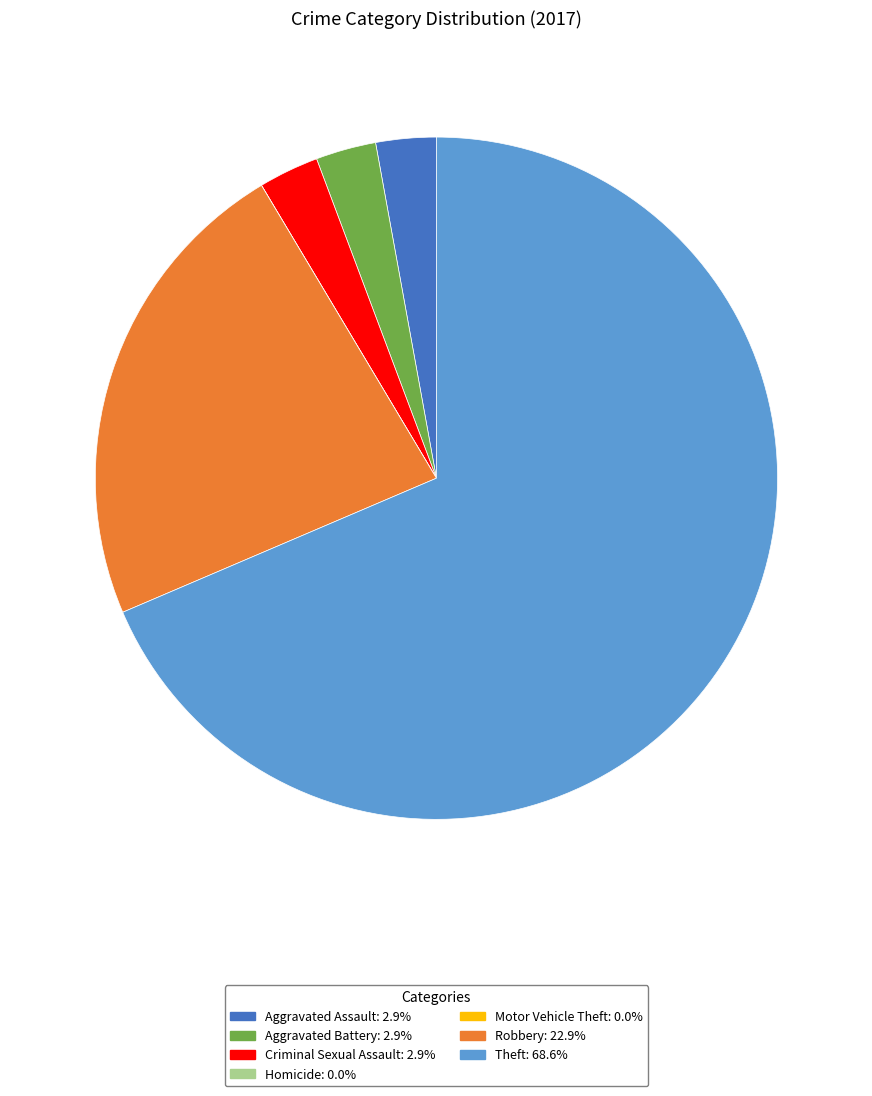

Which has a higher value, Theft or Criminal Sexual Assault?

Theft